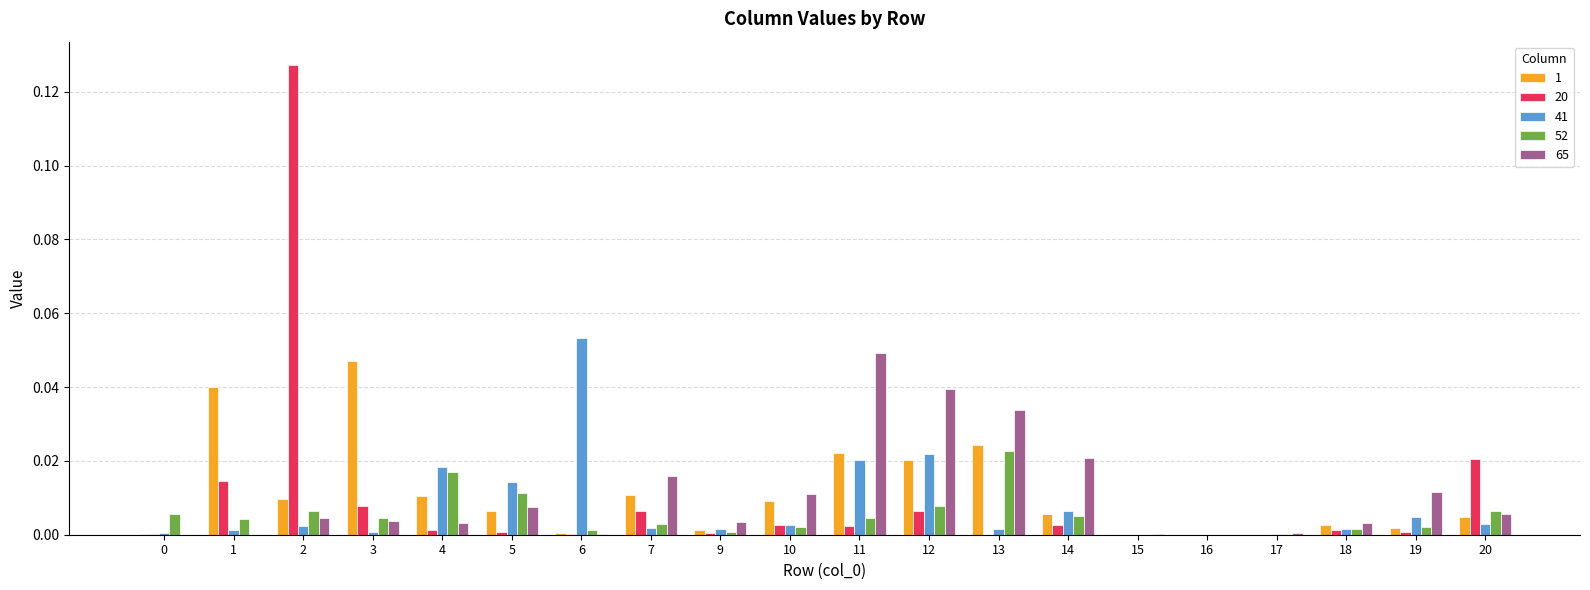

What is the sum of all 41 values?

0.2